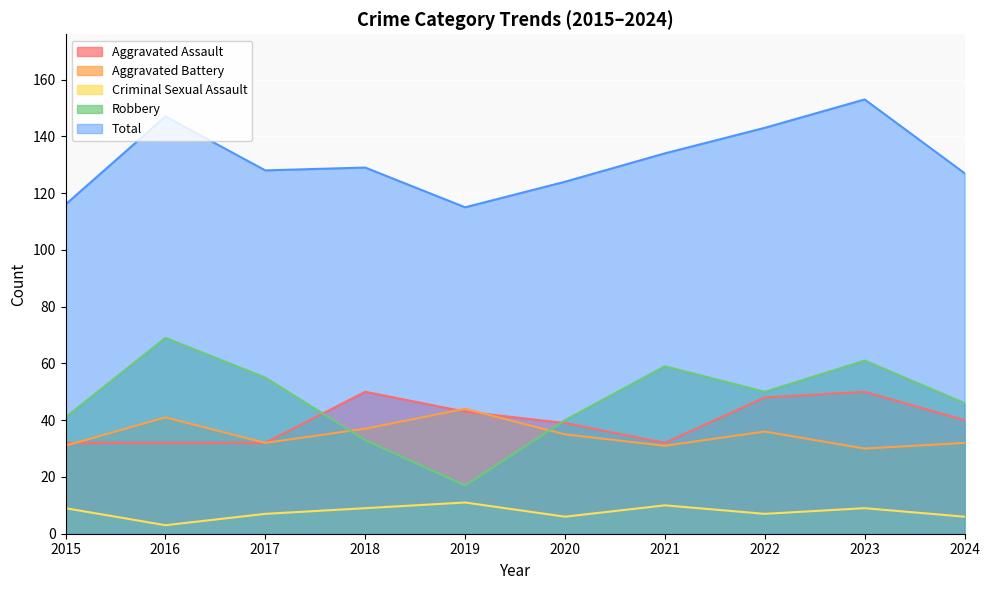

True or false: Criminal Sexual Assault has a value of 3 at 2022.

False